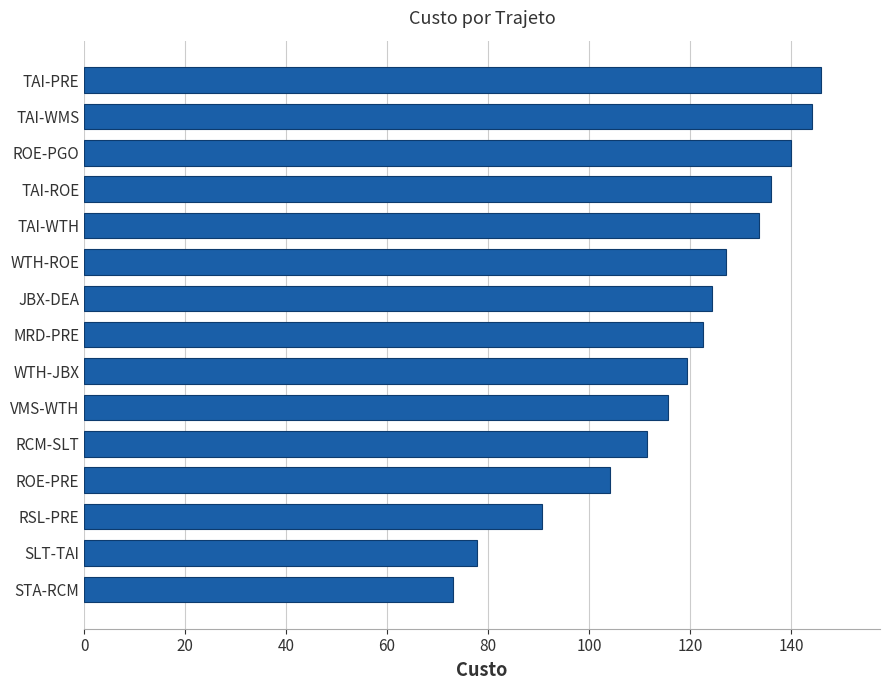

True or false: the data shows 224.5 at TAI-ROE.

False